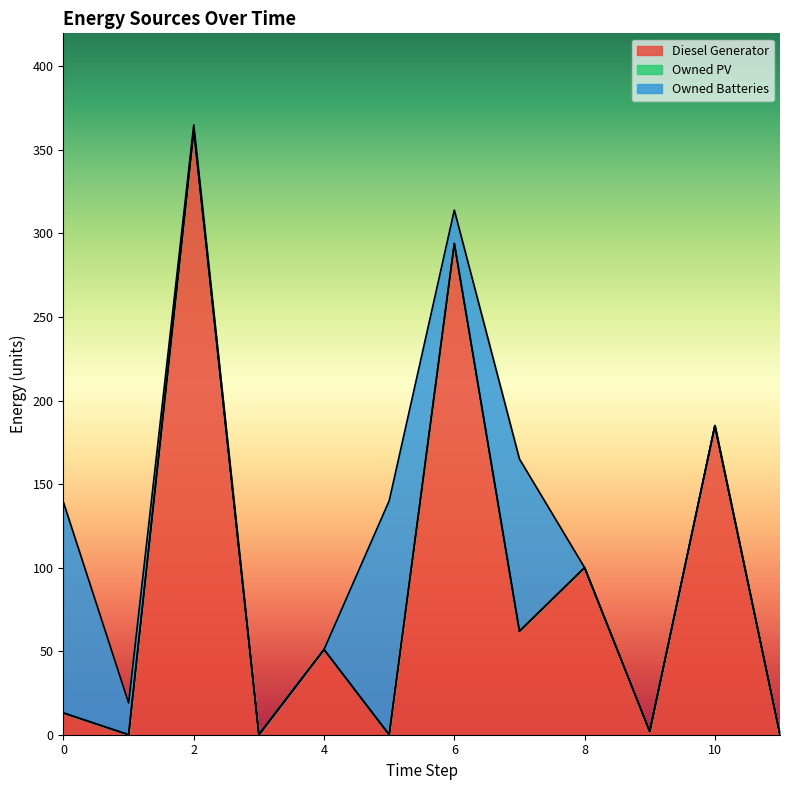

Is the value of Owned Batteries at 8 greater than the value of Owned PV at 11?

No